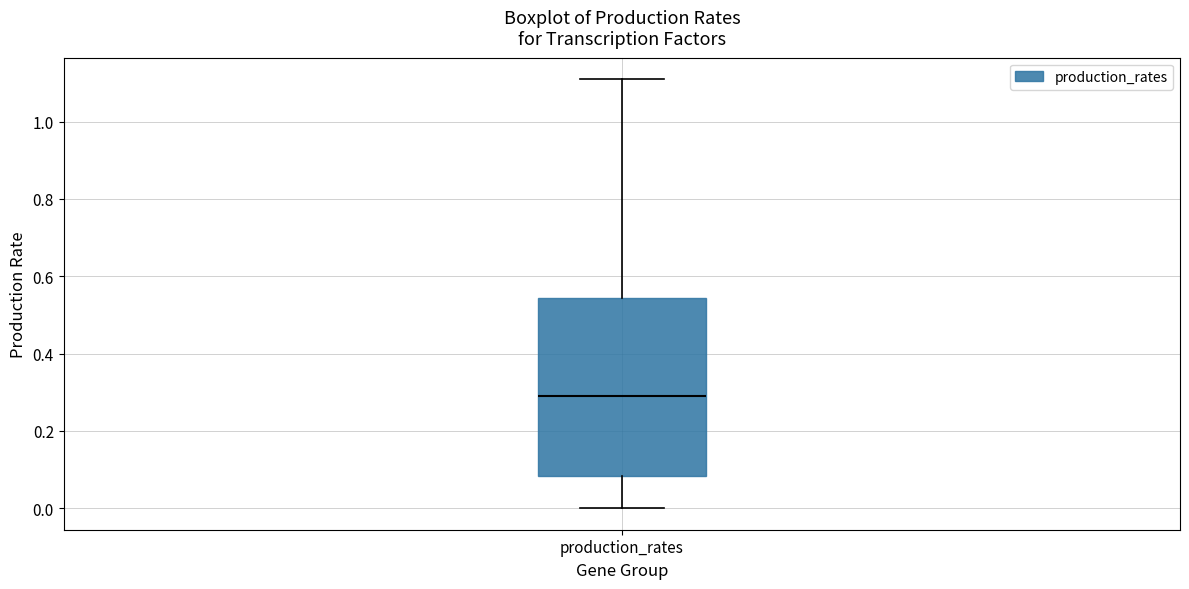

Where does the upper whisker of the box for production_rates end on the y-axis? The values are not printed on the chart, so give them approximately, as read against the axis.

1.10